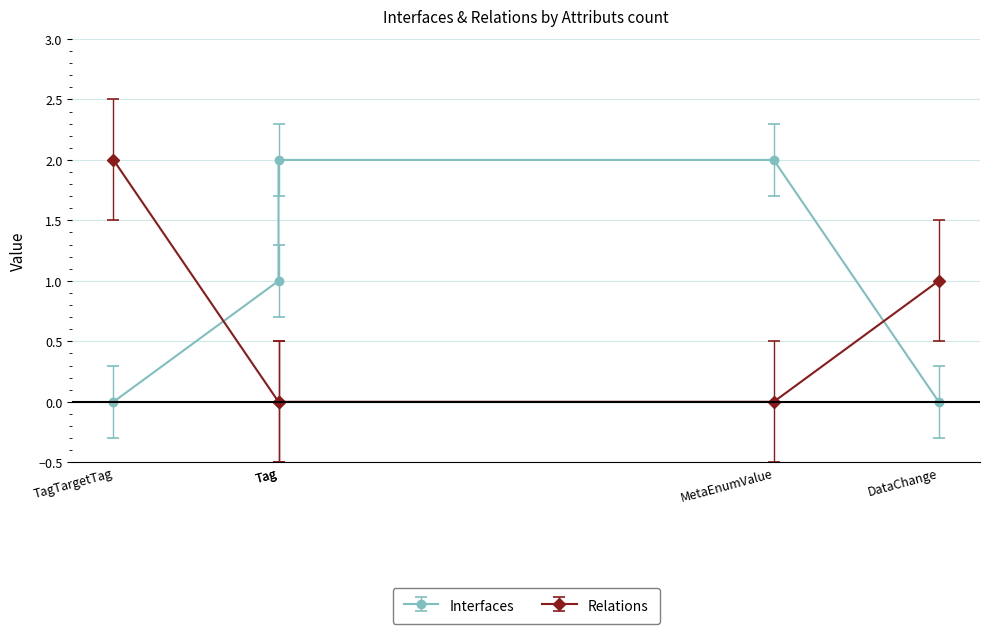

How many values in Interfaces are above zero?

3